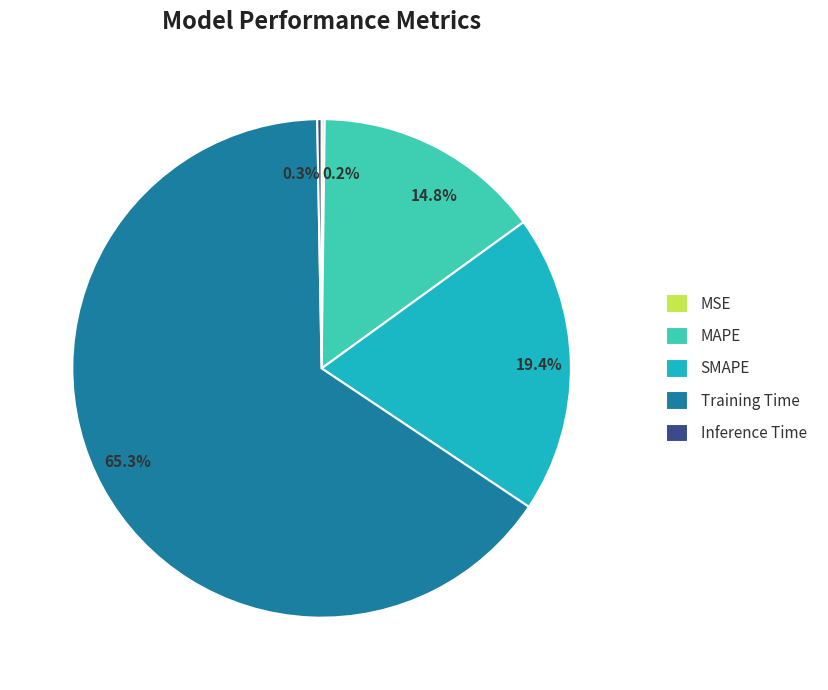

To the nearest percent, what portion does Training Time represent?

65%